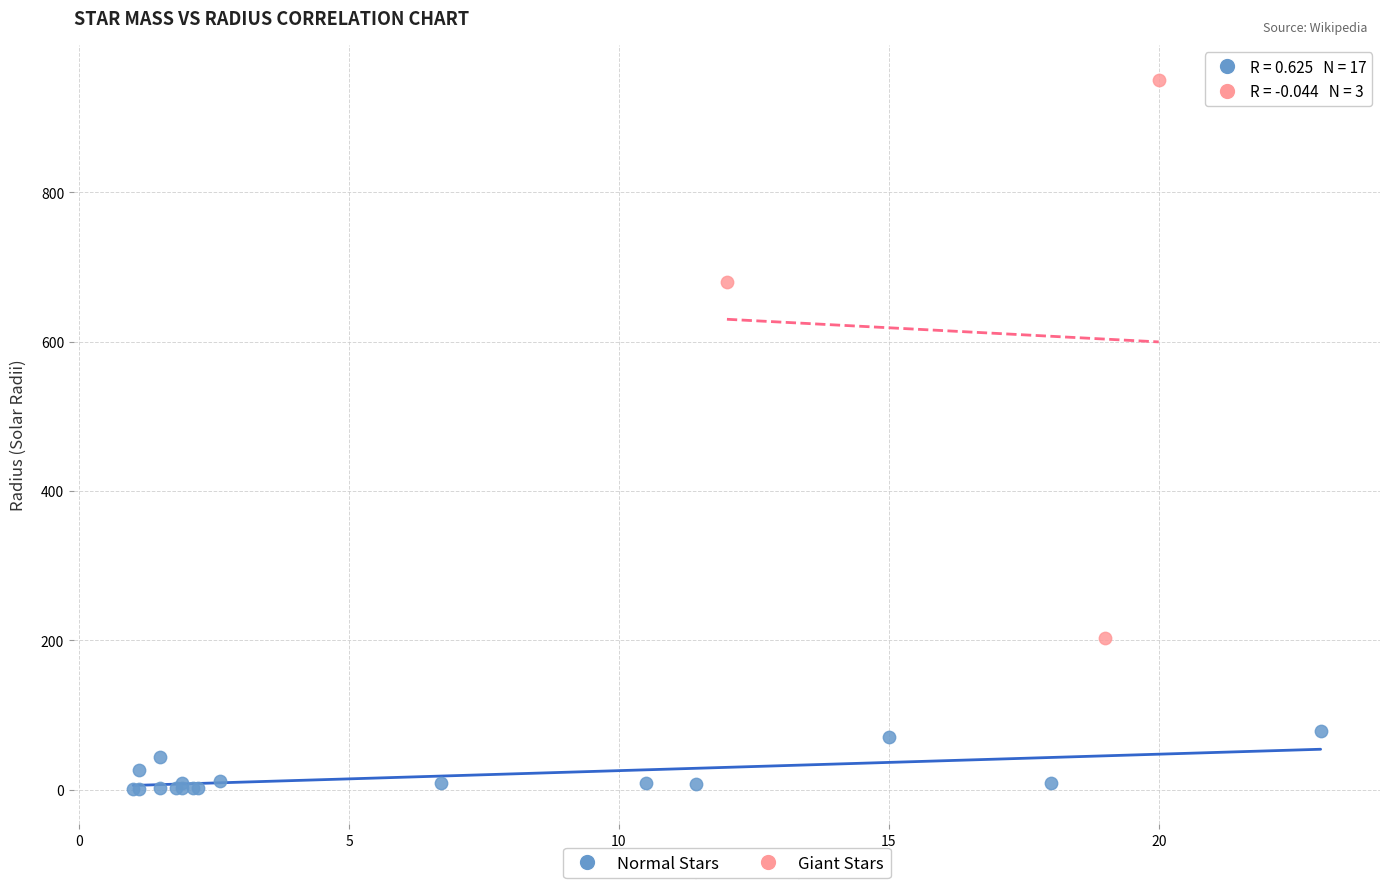

Which series contains the highest Y value?

Giant Stars